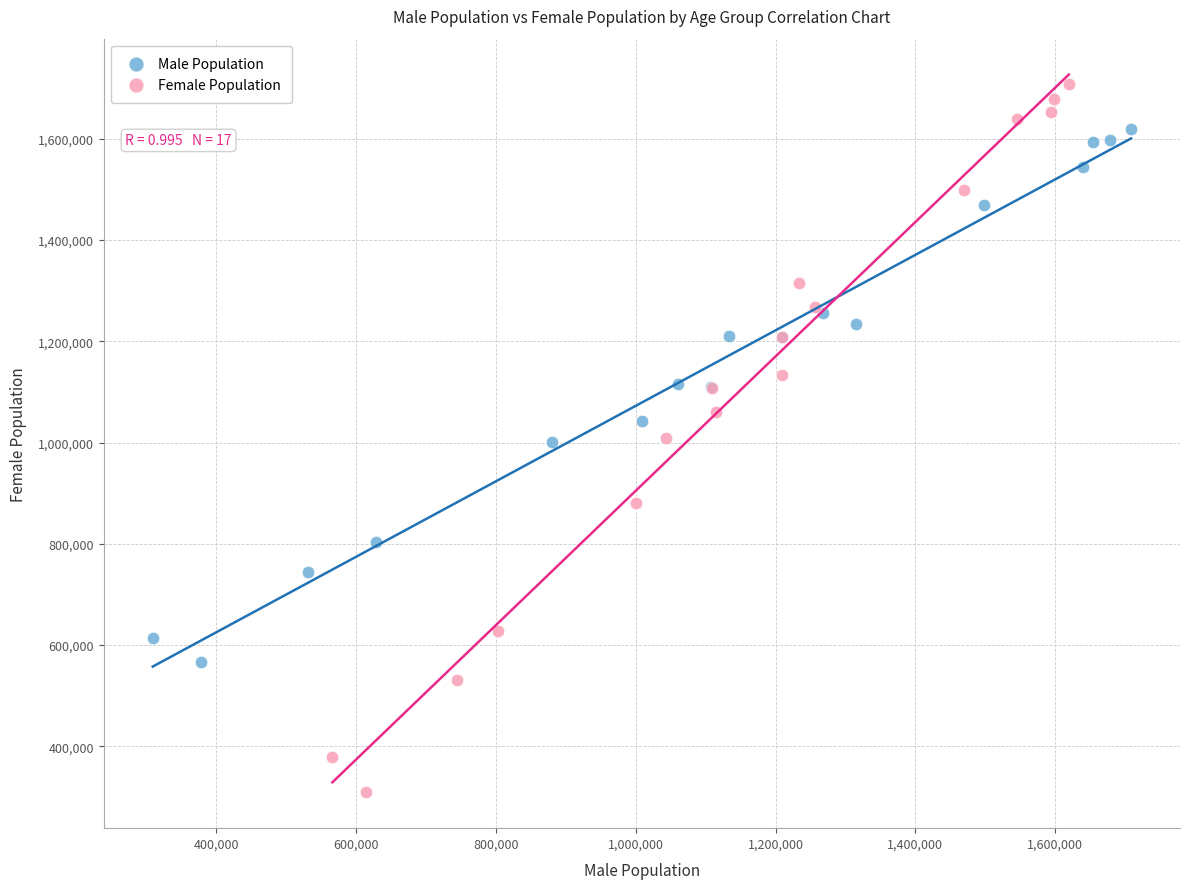

Which series reaches the minimum Y coordinate?

Female Population